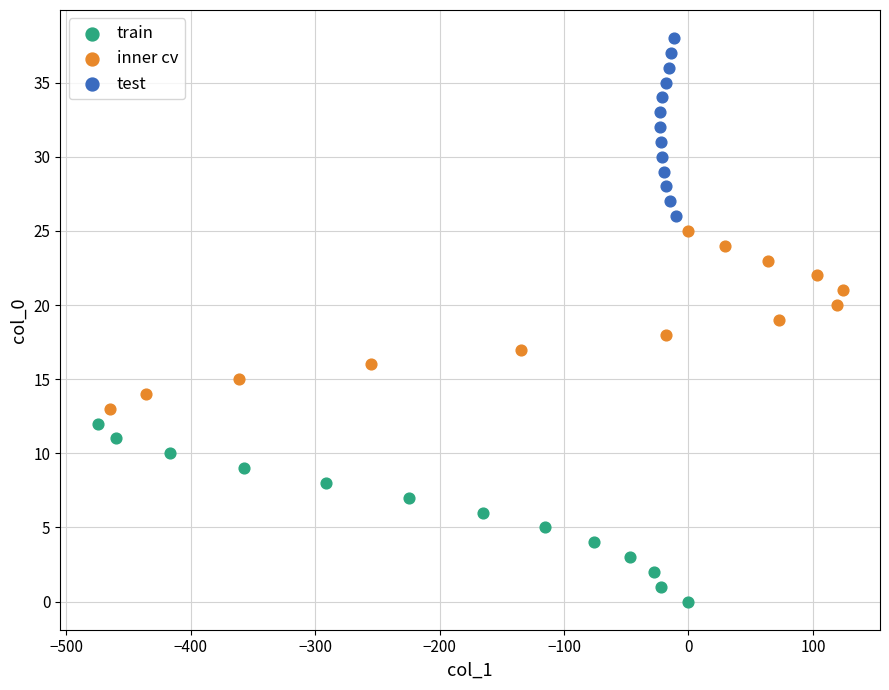

Which series contains the highest Y value?

test